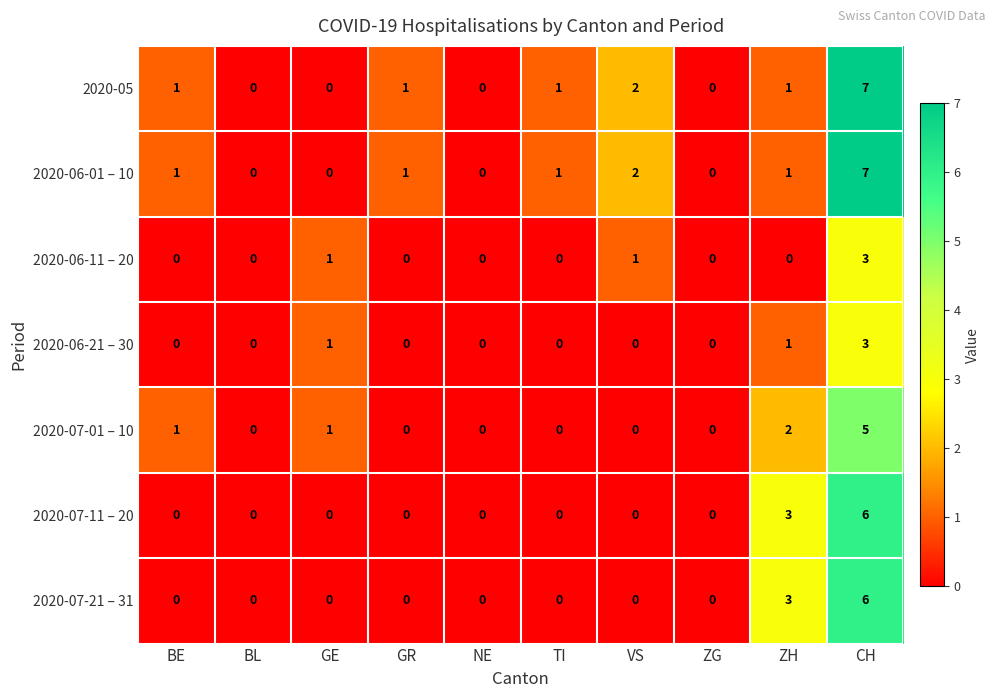

What is the maximum value for 2020-07-11 – 20?

6